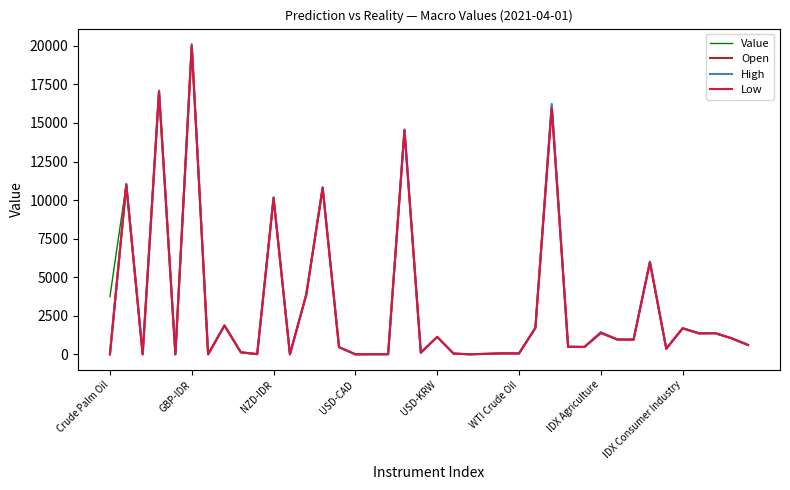

Which series has the largest range (max minus min)?

High